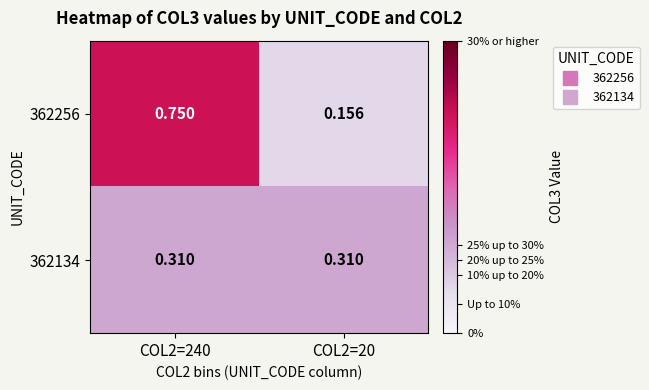

At COL2=240, list the series in order from largest to smallest.

362256, 362134